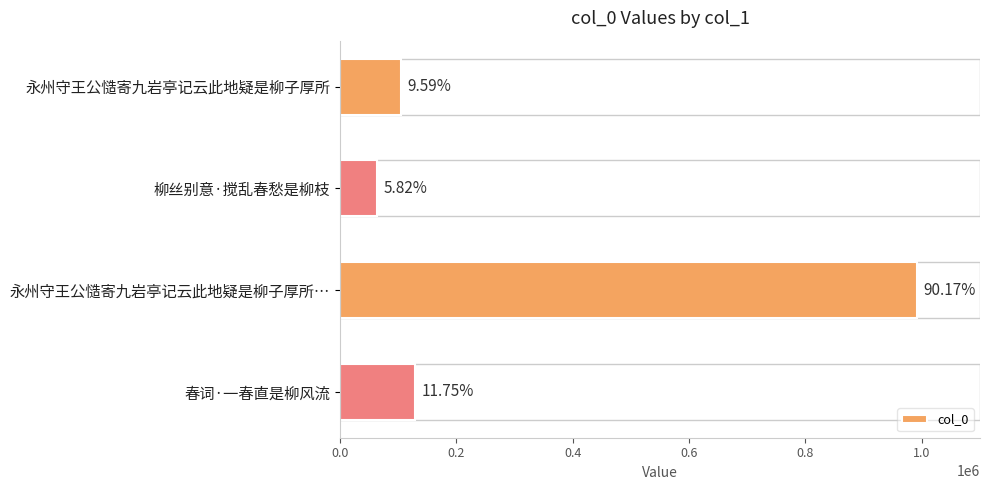

How many bars are there in total?

4